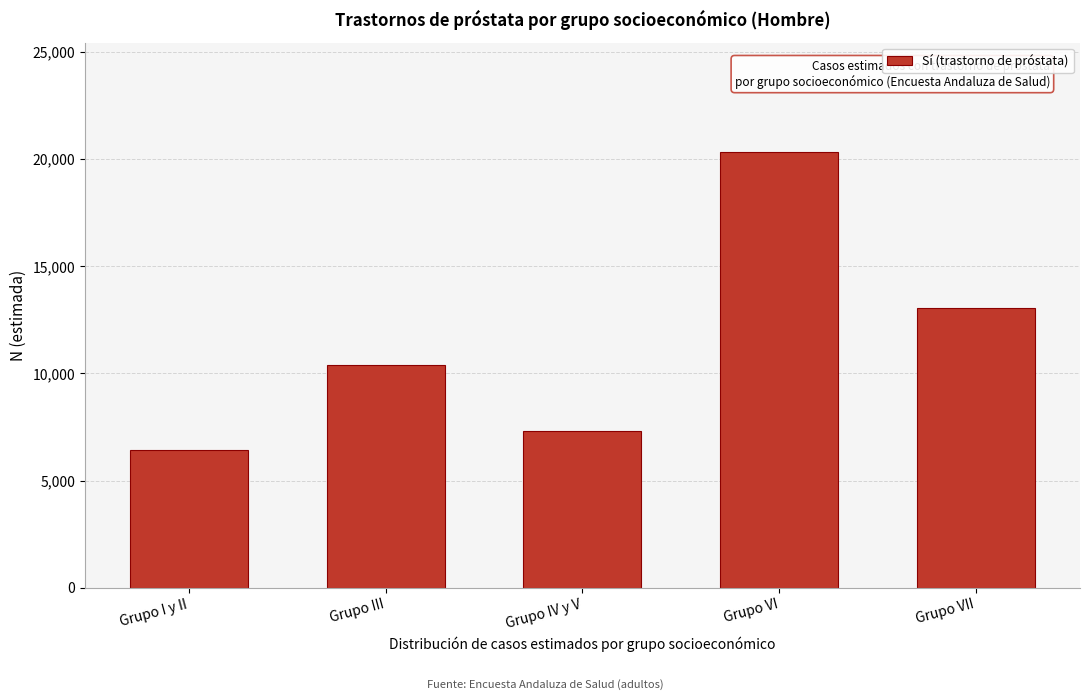

Reading right to left, extract all data points from this chart.

13041	20351	7322	10385	6416